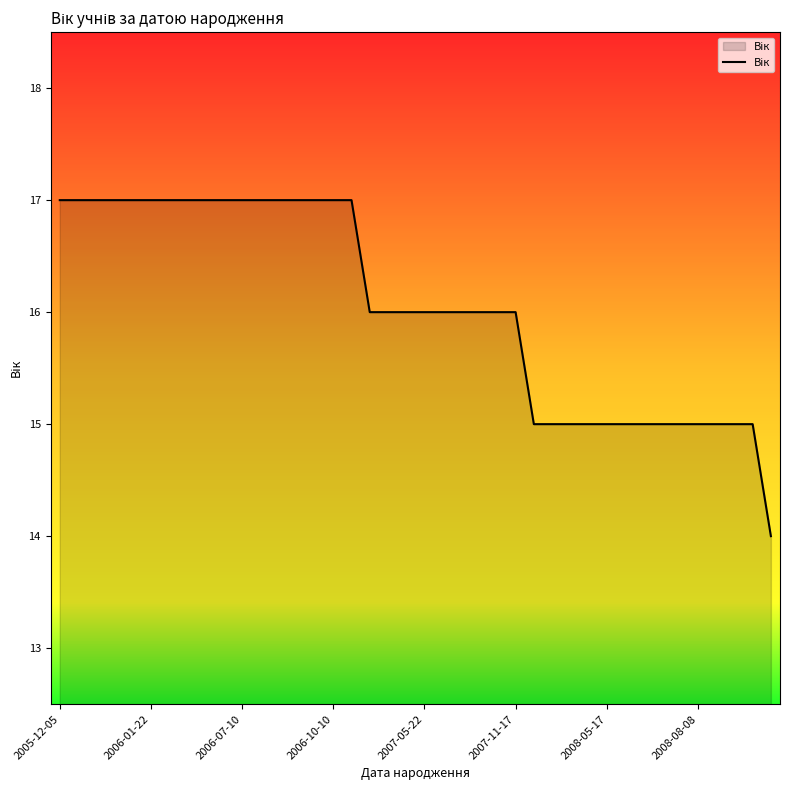

What is the smallest value displayed?

14